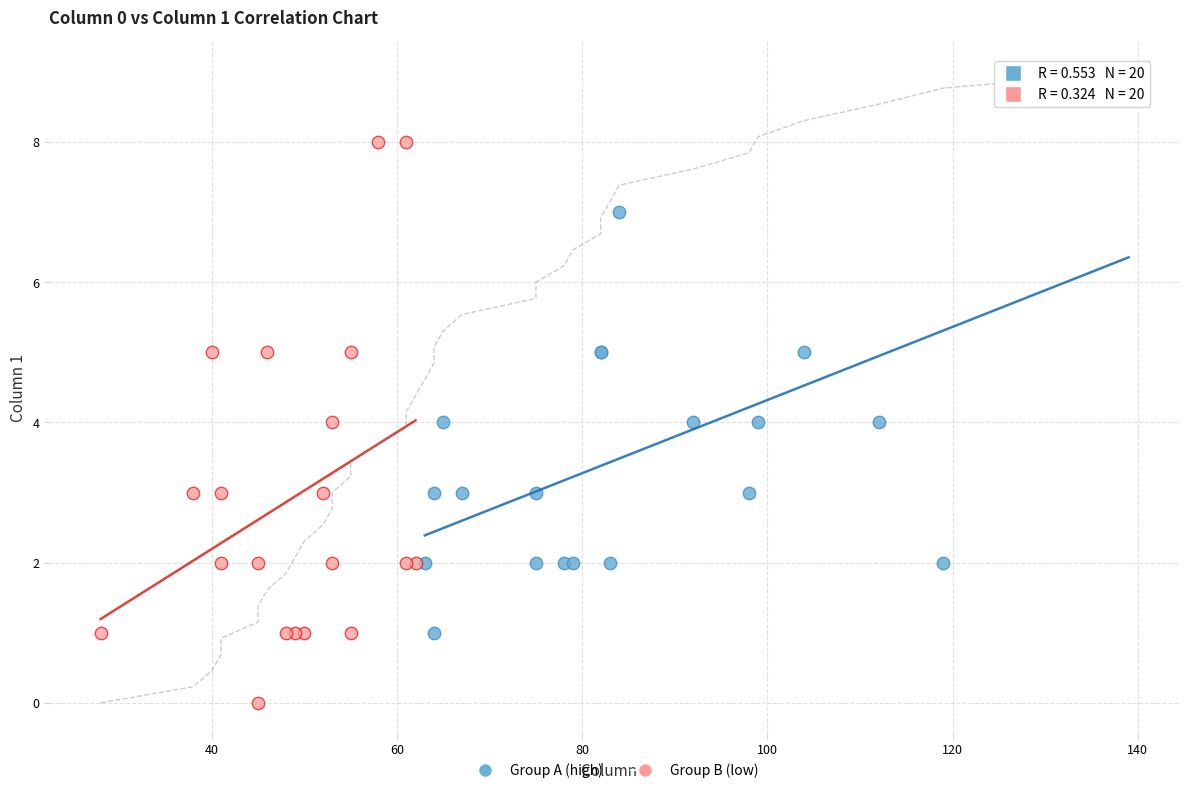

Which series reaches the maximum Y coordinate?

Group A (high)